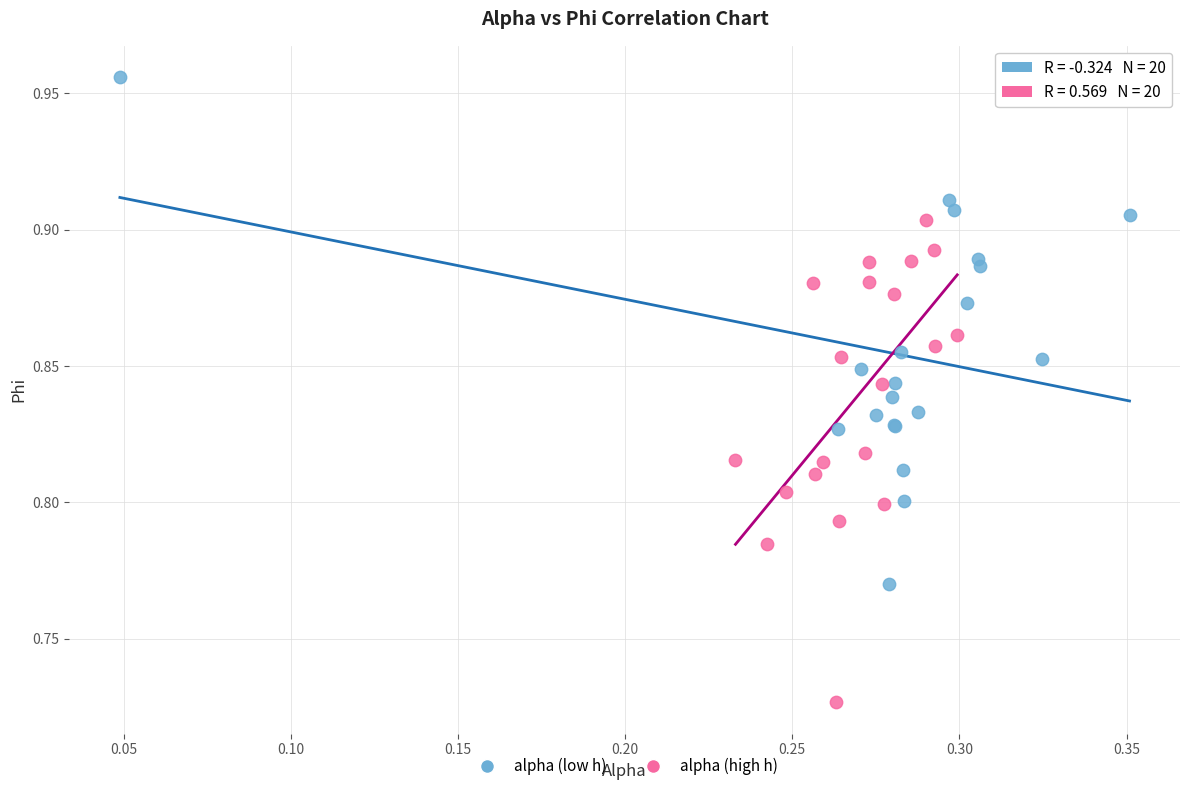

Which series reaches the minimum Y coordinate?

alpha (high h)